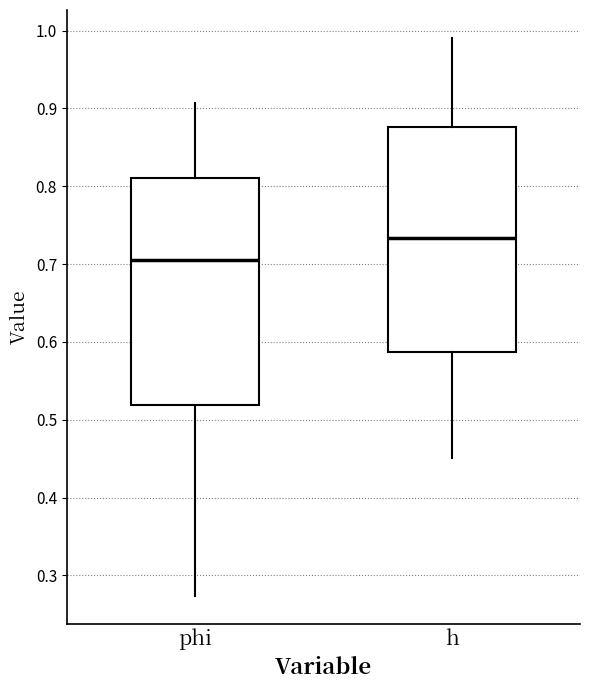

Which box's median line is the highest?

h